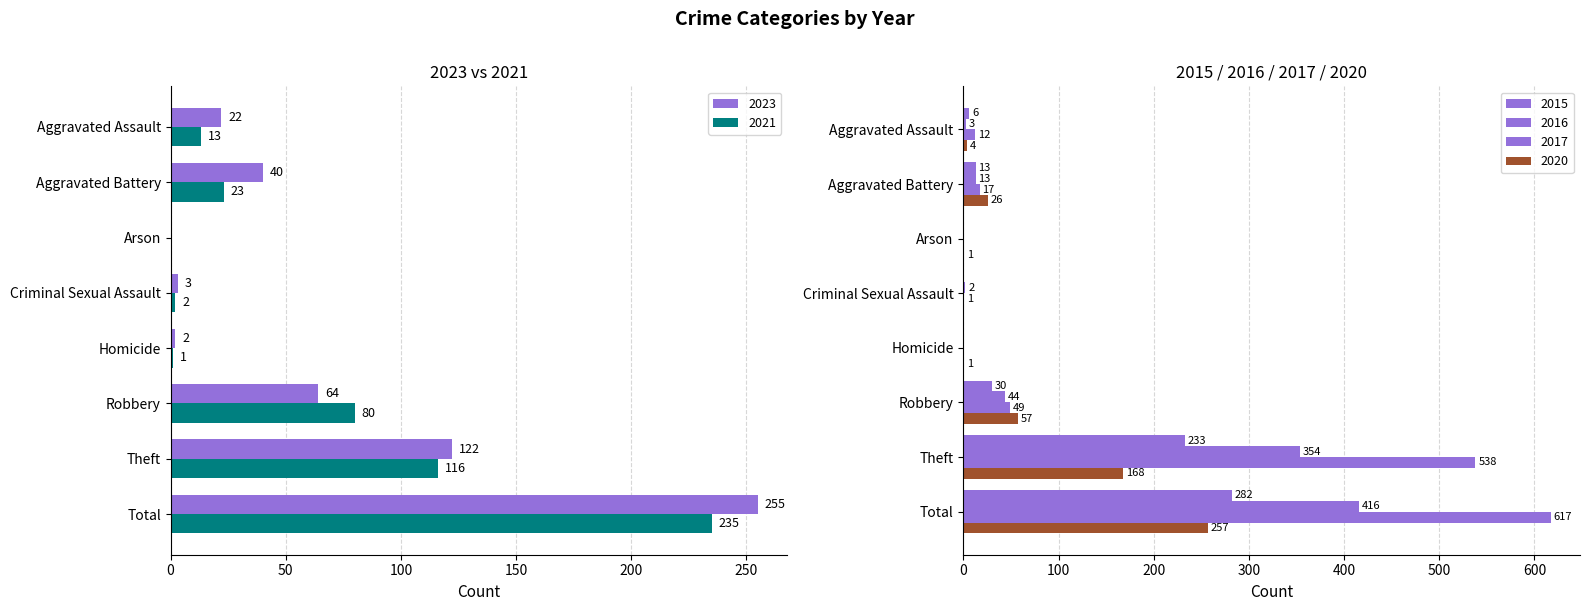

Which has a higher value, Criminal Sexual Assault or Robbery?

Robbery